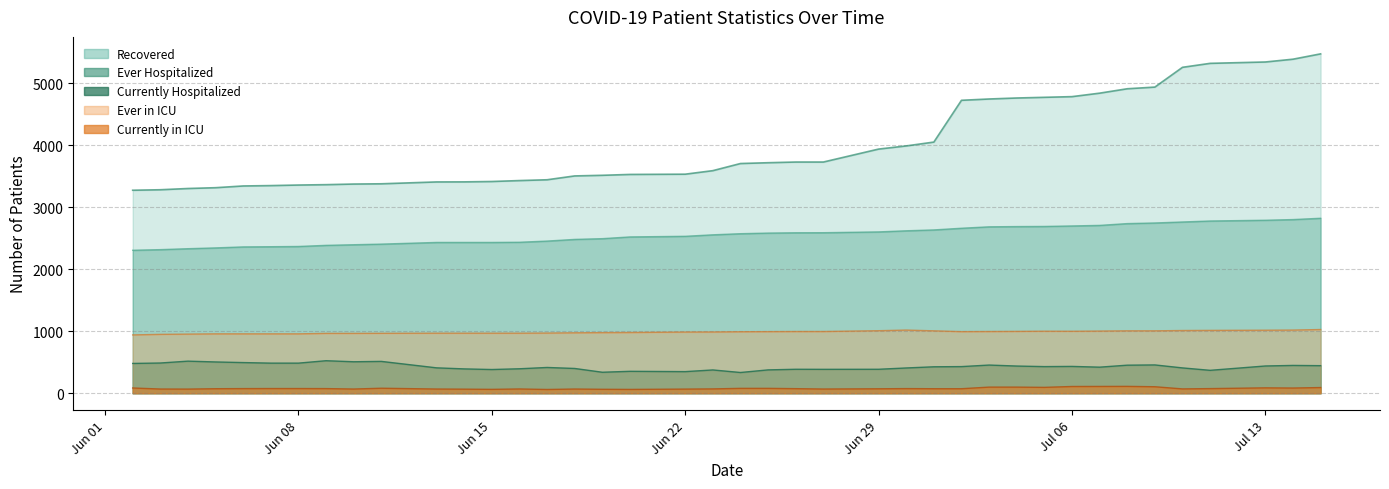

Which series has the largest total across all categories?

Number of patients who have Recovered